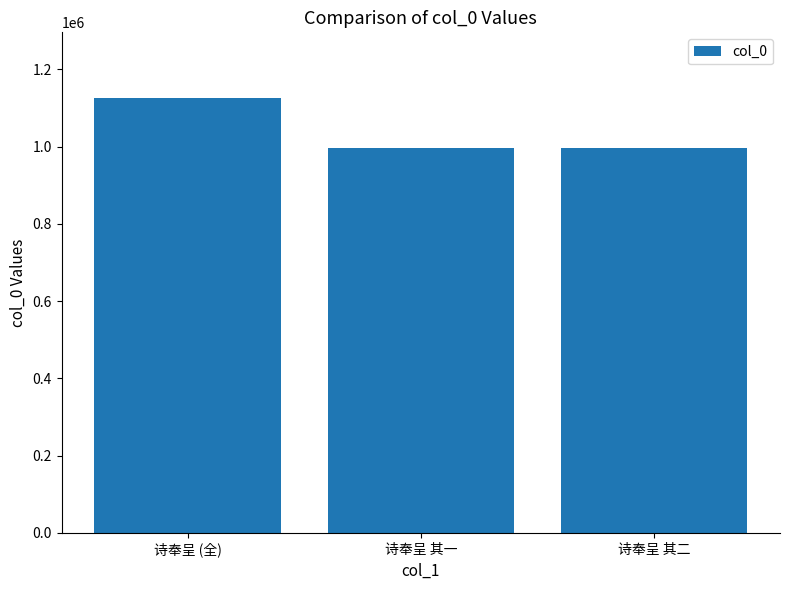

Count the number of categories in the chart.

3